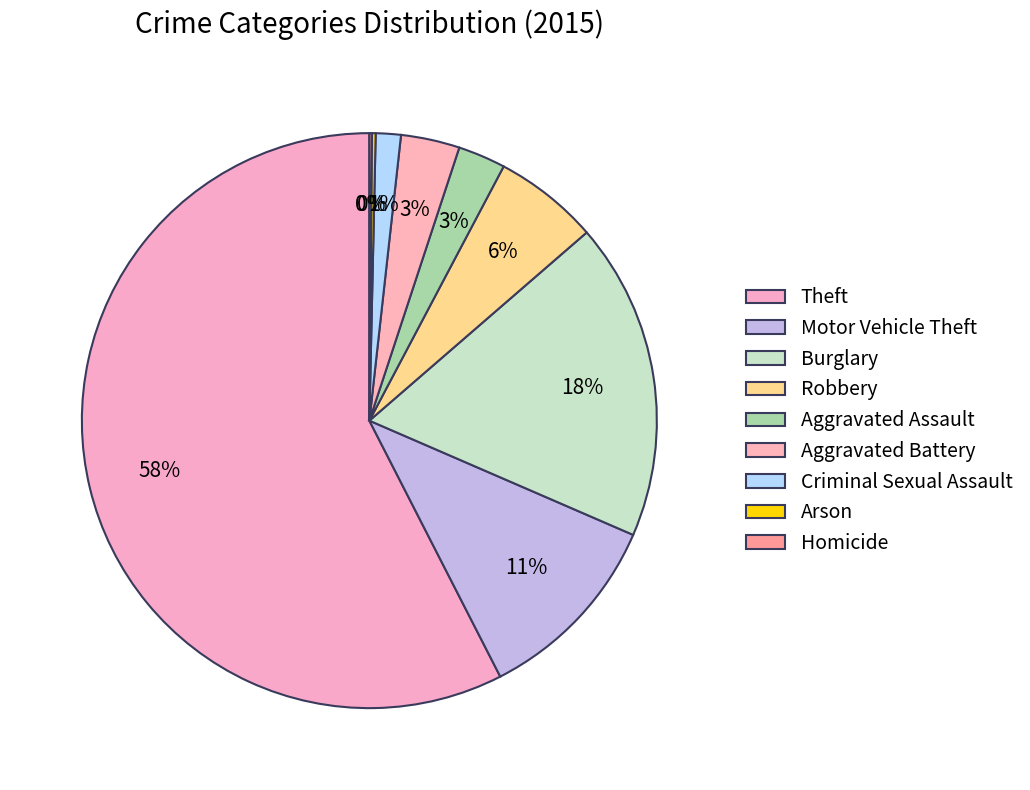

Is Arson the majority of the pie?

No